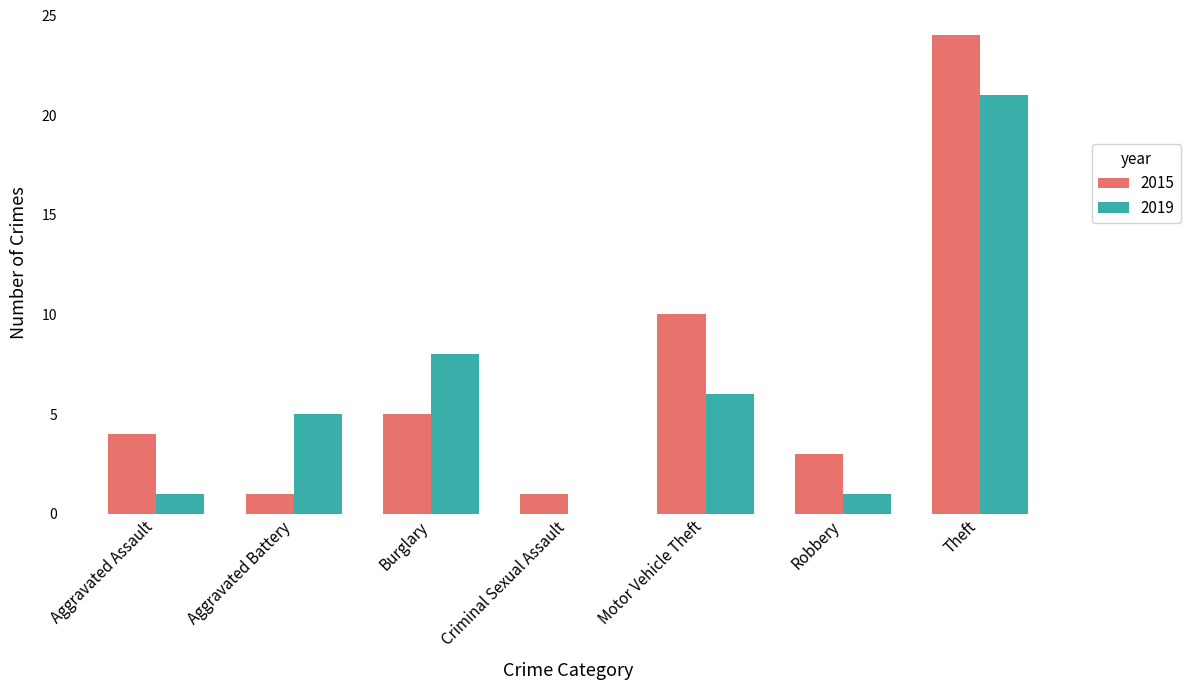

What is the sum of all 2015 values?

48